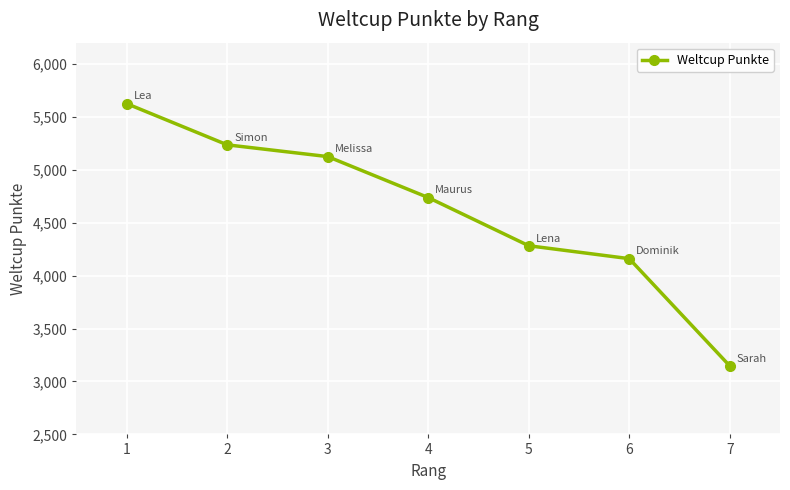

What is the difference between the second highest and second lowest values?

1075